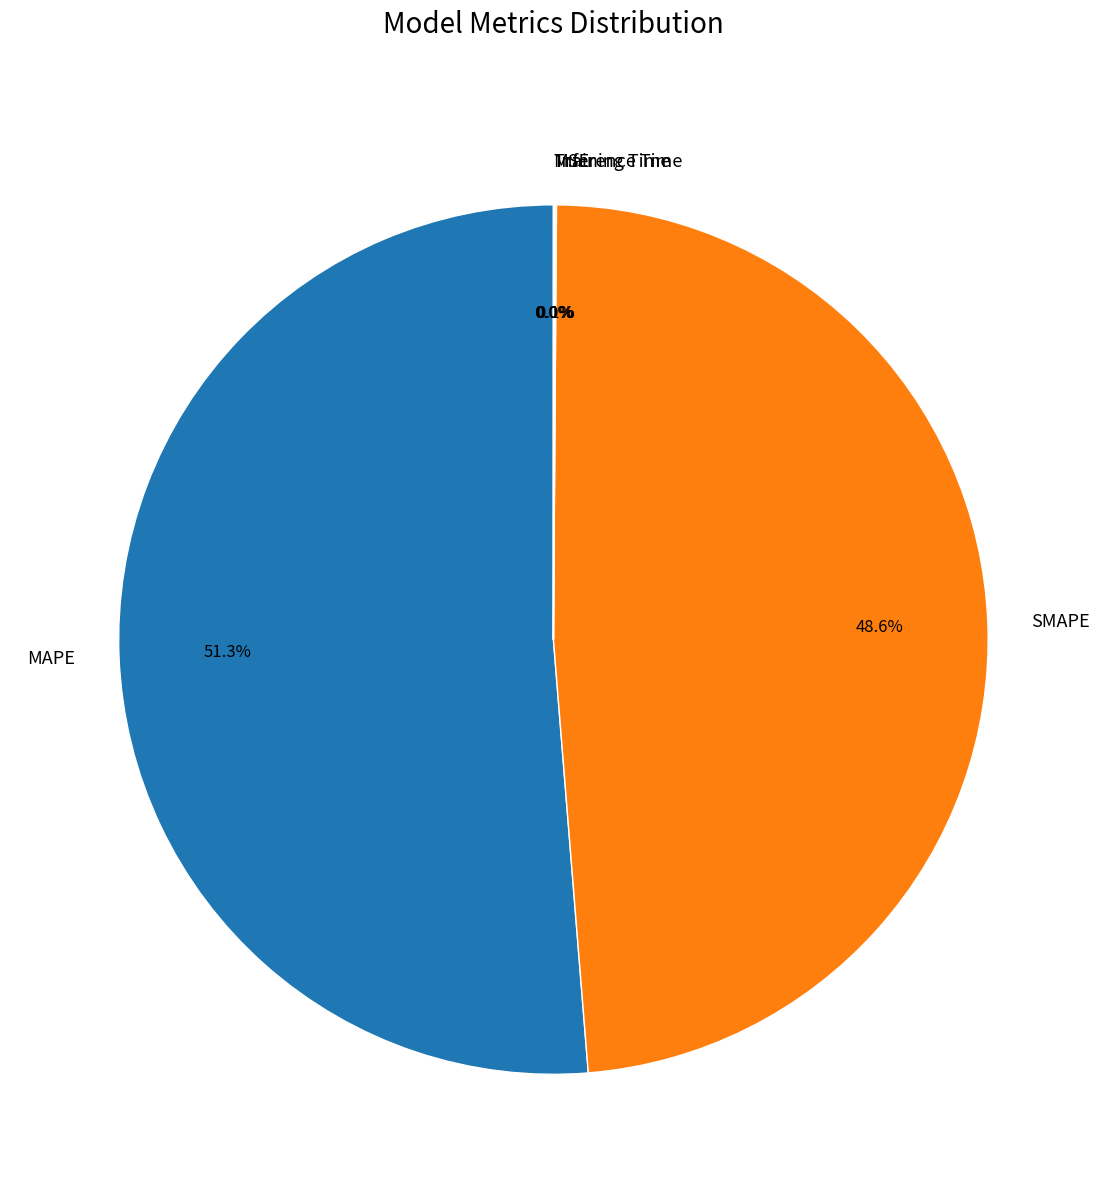

Is there any slice that represents more than half of the pie?

Yes